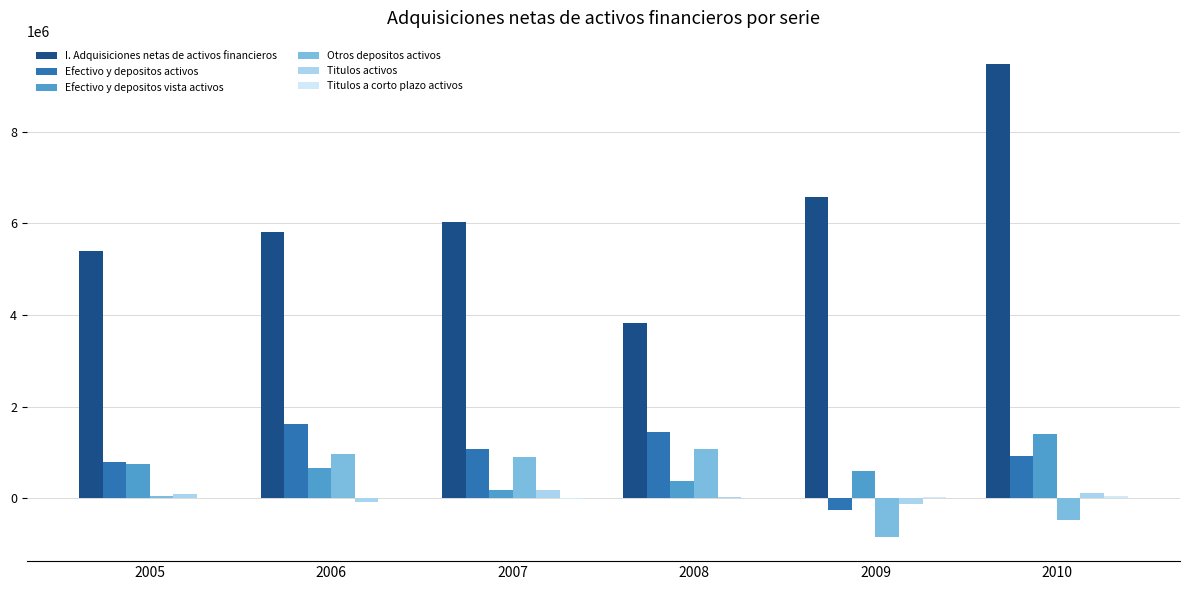

Which series has the largest total across all categories?

I. Adquisiciones netas de activos financieros